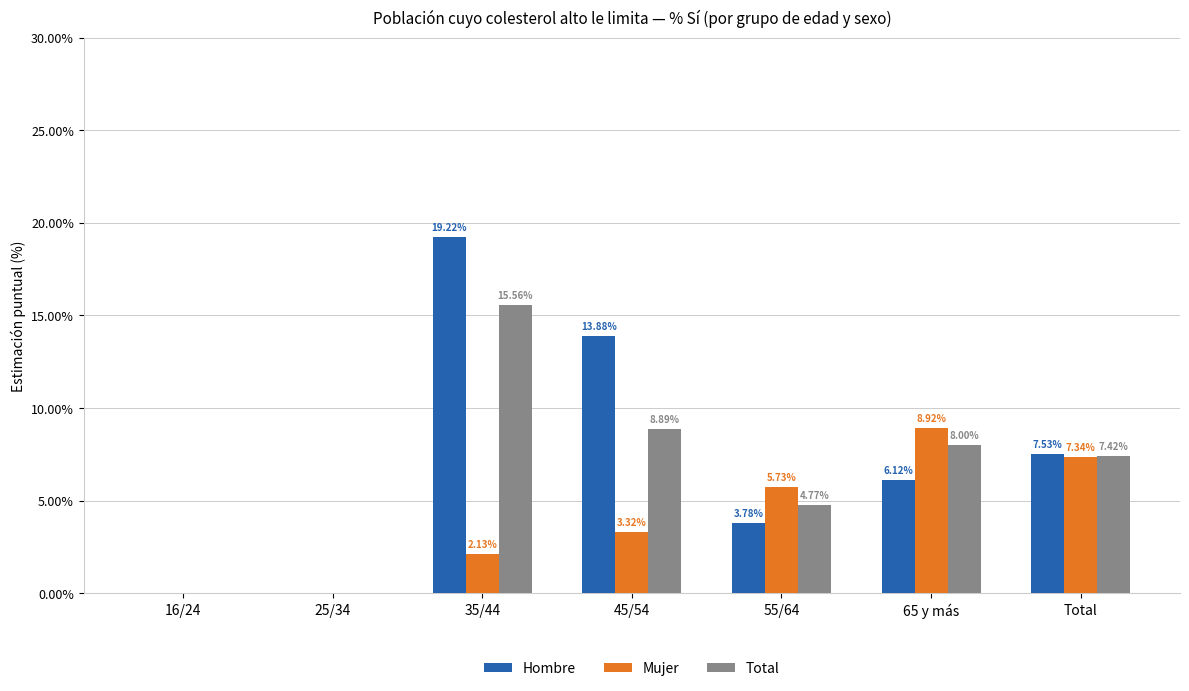

At which label is Hombre closest to 9?

Total